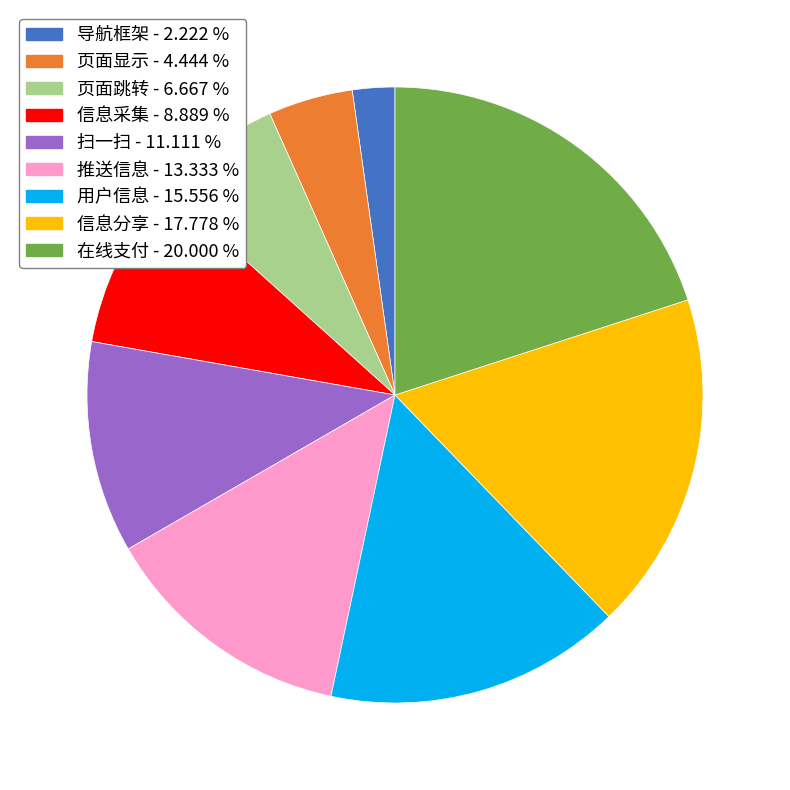

Which has a higher value, 用户信息 or 页面显示?

用户信息